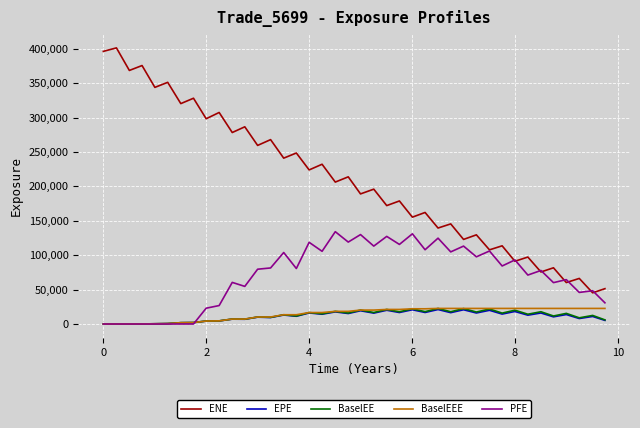

What is the difference between the second highest and second lowest values in the ENE series?

344809.8